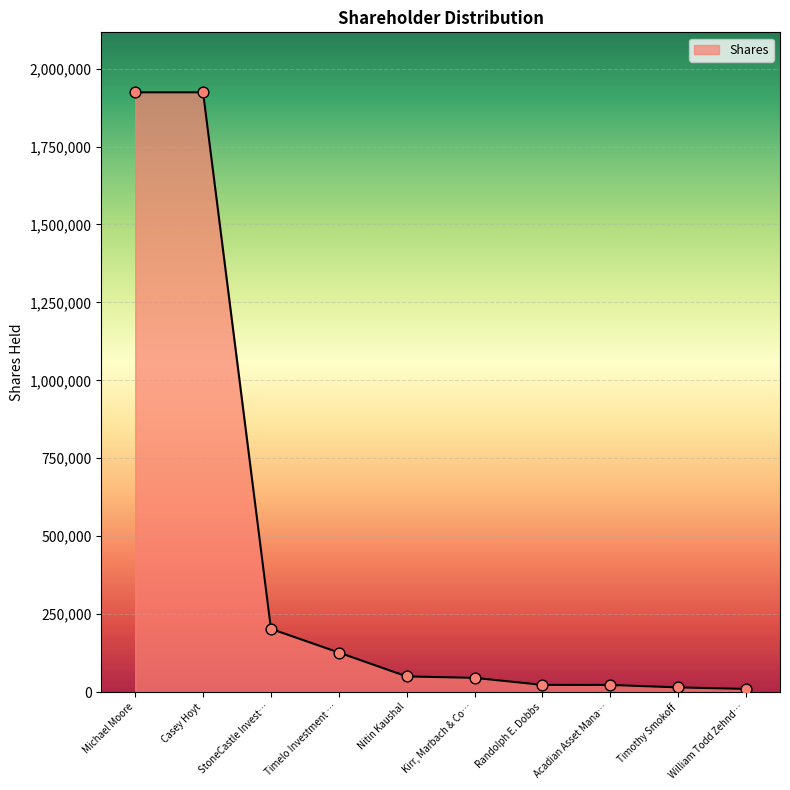

What is the ratio of the value at Timelo Investment … to the value at Nitin Kaushal?

2.5